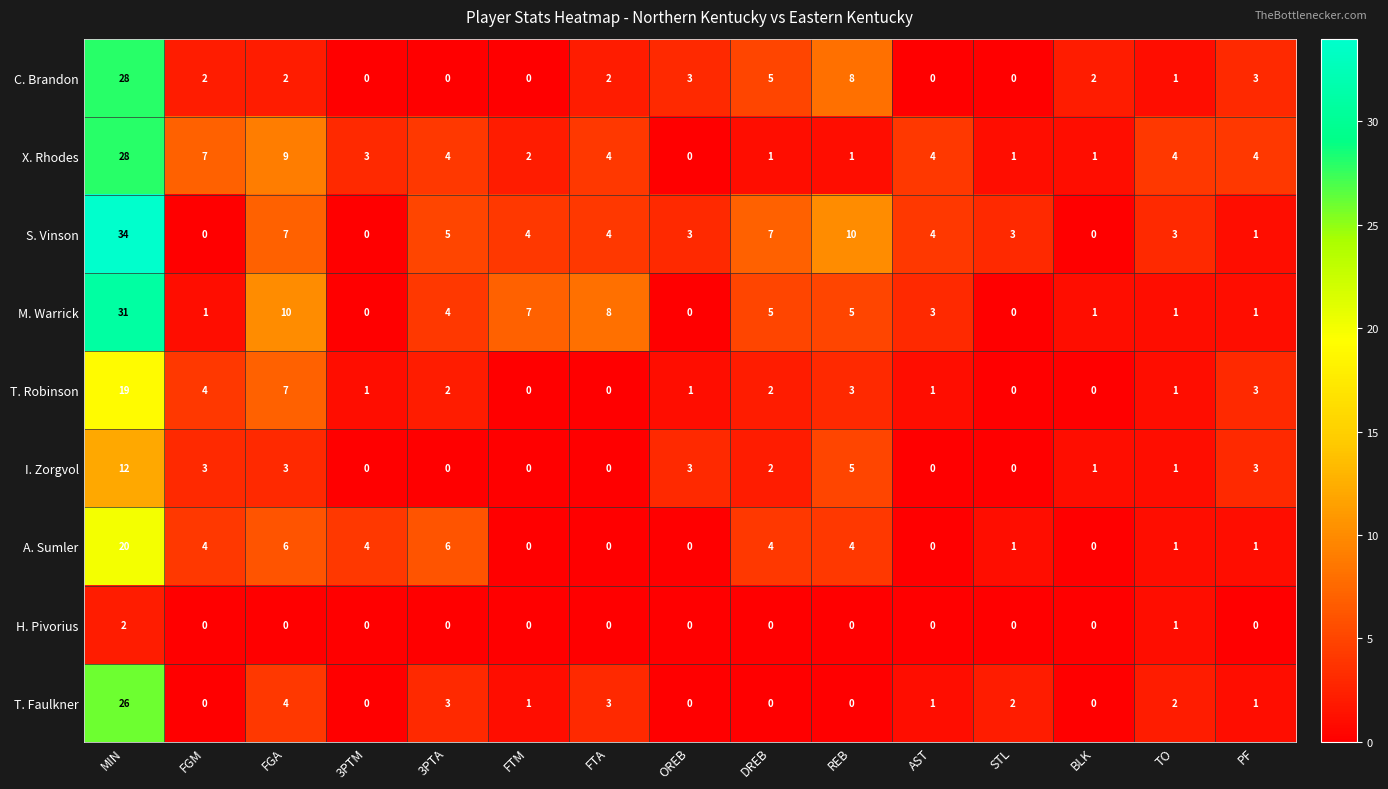

Which series has the widest spread of values?

S. Vinson